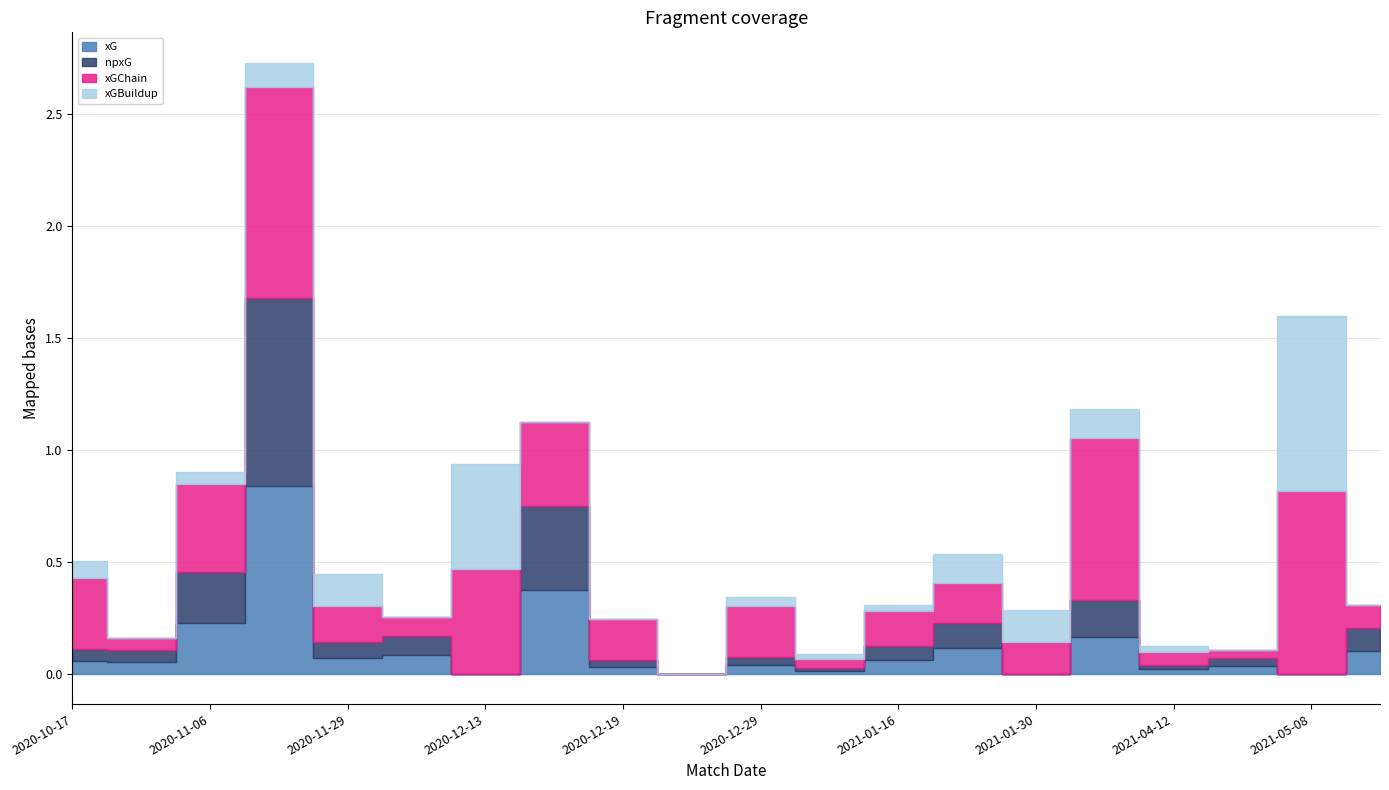

Which series changed the most between 2021-01-30 and 2021-04-21?

xGBuildup